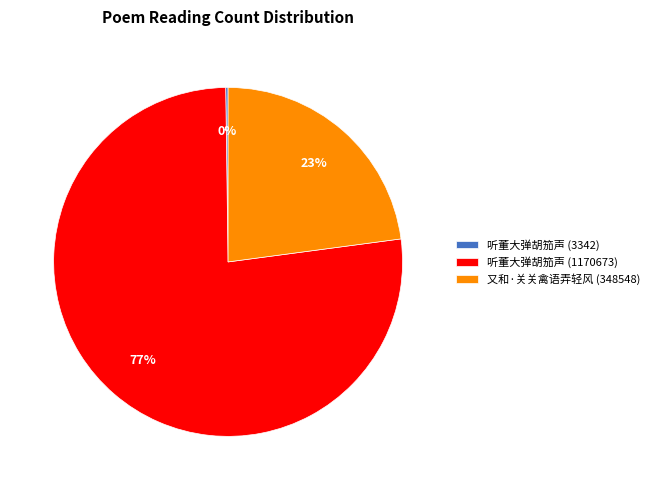

To the nearest percent, what is the combined percentage of 又和·关关禽语弄轻风 (348548) and 听董大弹胡笳声 (1170673)?

100%